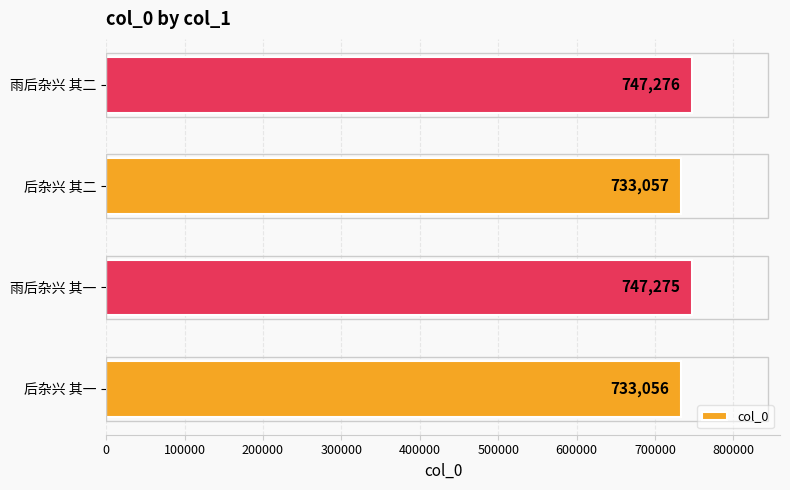

Count the number of data series in this chart.

1